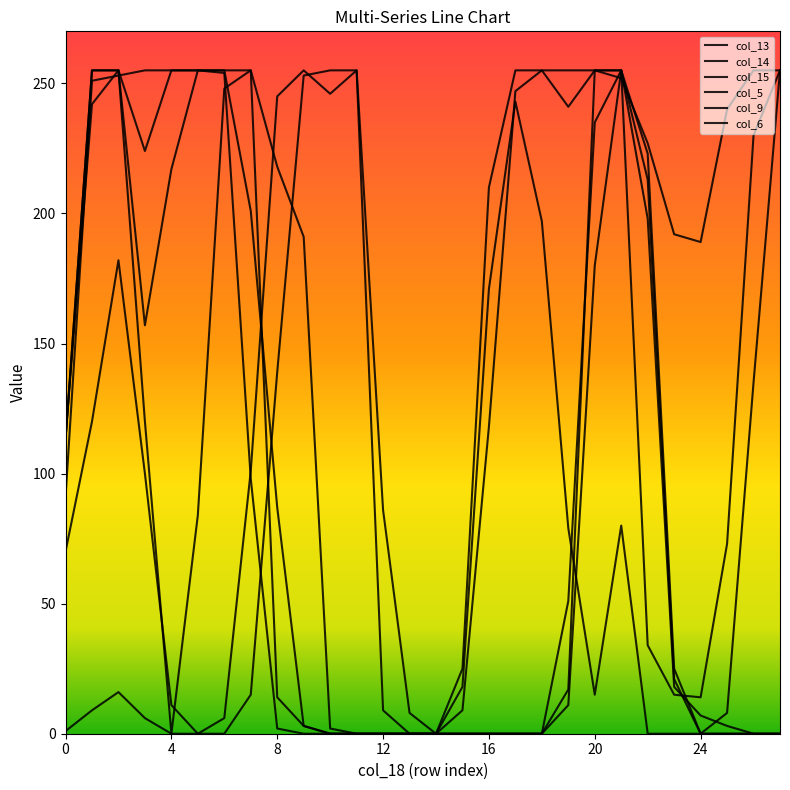

Reading left to right, what are all the values shown in this chart?

col_13: 114	242	255	157	217	255	254	98	2	0	0	0	0	0	0	9	118	247	255	255	255	252	227	192	189	240	255	255
col_14: 113	255	255	224	255	255	255	255	14	3	0	0	0	0	0	25	210	255	255	241	255	255	34	15	14	73	230	255
col_15: 91	251	253	255	255	255	255	201	87	3	0	0	0	0	0	18	171	243	197	79	15	80	0	0	0	8	135	255
col_5: 1	9	16	6	0	0	0	15	139	253	255	255	86	8	0	0	0	0	0	17	255	255	213	21	0	0	0	0
col_9: 113	255	255	120	0	84	248	255	218	191	2	0	0	0	0	0	0	0	0	51	235	255	198	18	7	3	0	0
col_6: 70	120	182	100	11	0	6	101	245	255	246	255	9	0	0	0	0	0	0	11	180	255	223	25	0	0	0	0